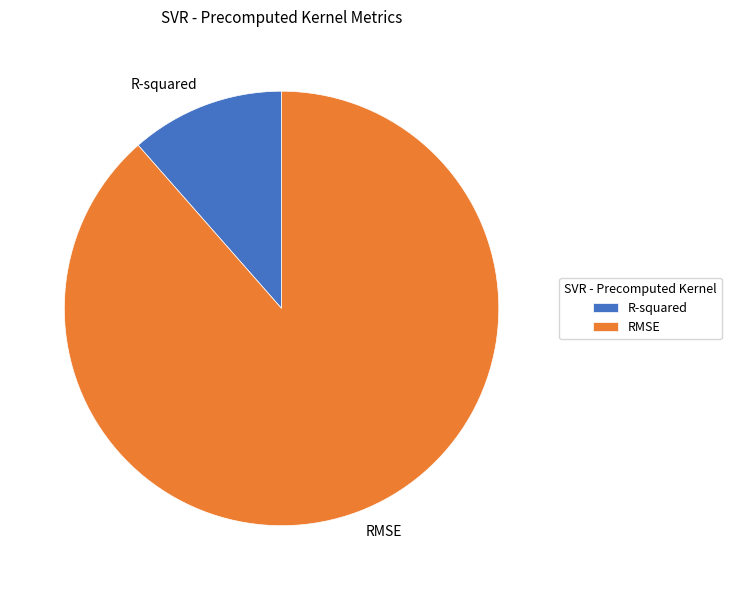

The RMSE slice represents 89% of the pie. True or false?

True